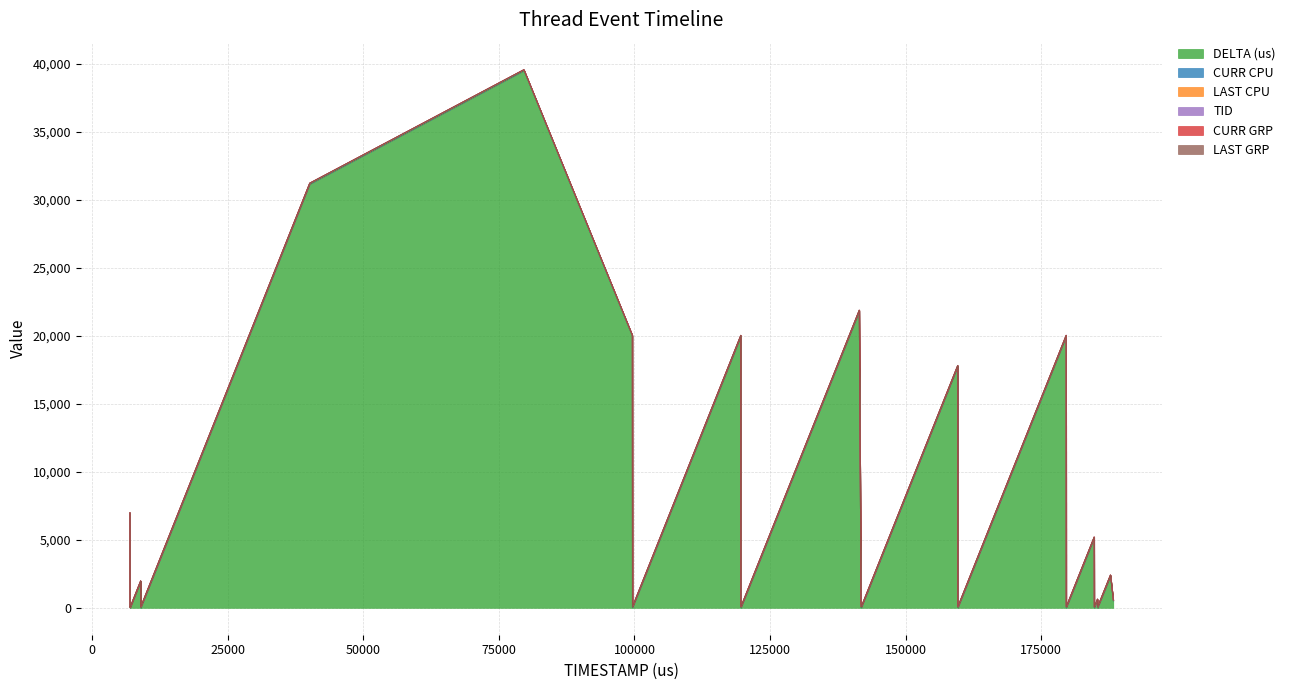

What is the difference between the highest and lowest values at 188283?

520